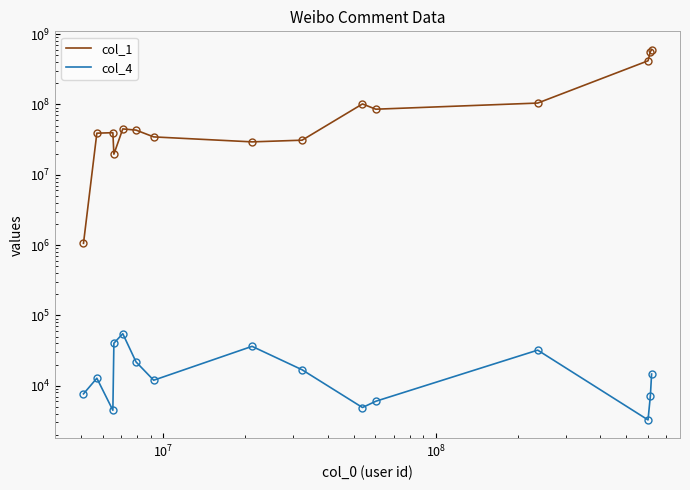

Reading left to right, what are all the values shown in this chart?

col_1: 1059798	39071828	39676673	19648168	44917573	43190967	34578385	29381978	31042395	101740854	85653702	104701150	418118904	566680148	598582633
col_4: 7651	12771	4470	40226	54891	21786	11957	36272	16842	4891	6005	32035	3259	7179	14649